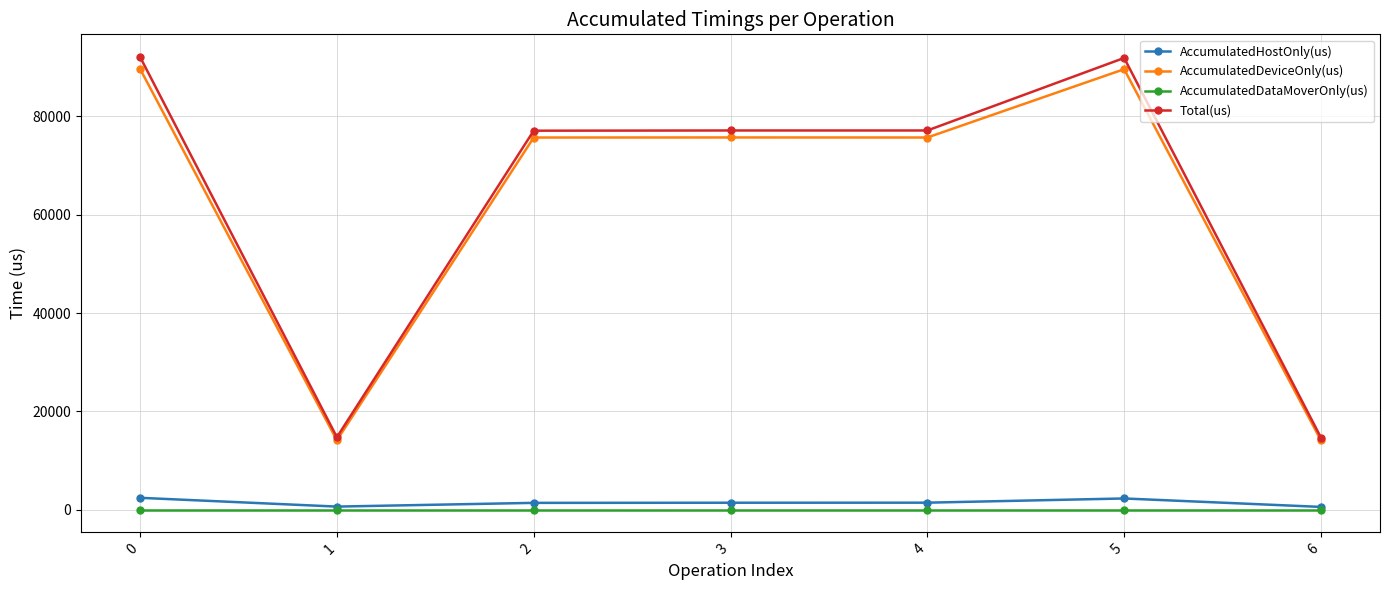

What is the difference between the highest and lowest values at 2?

77102.0